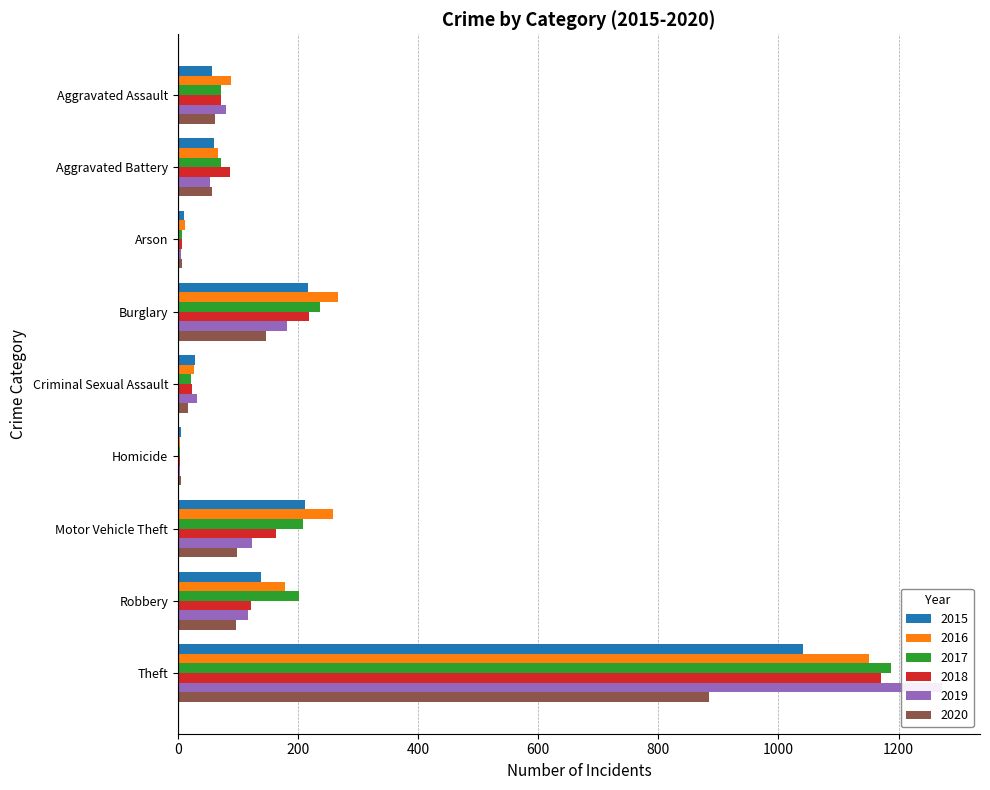

Are the bars grouped side by side (vs. stacked)?

Yes